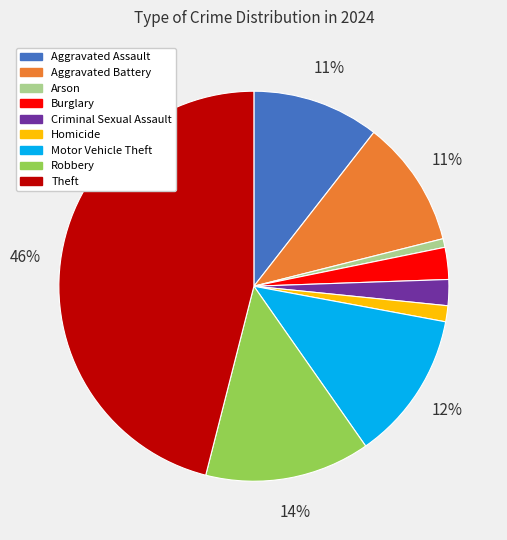

What percentage is the Motor Vehicle Theft slice, to the nearest percent?

12%